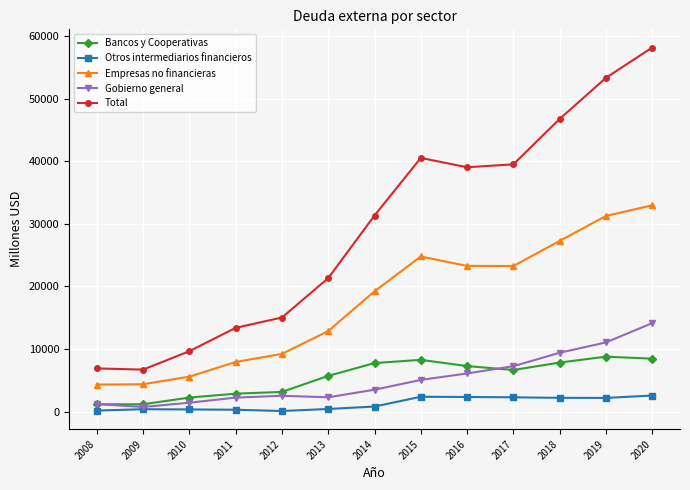

What is the sum of all Bancos y Cooperativas values?

71523